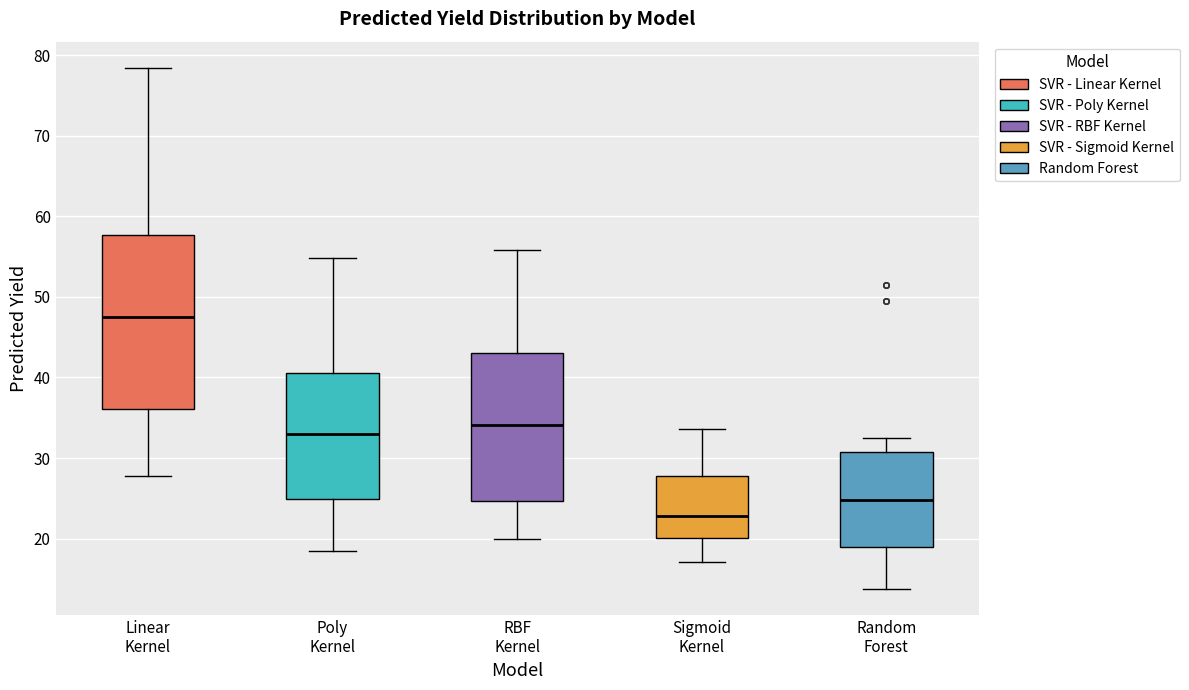

Which box is the tallest, from its lower edge to its upper edge?

Linear Kernel